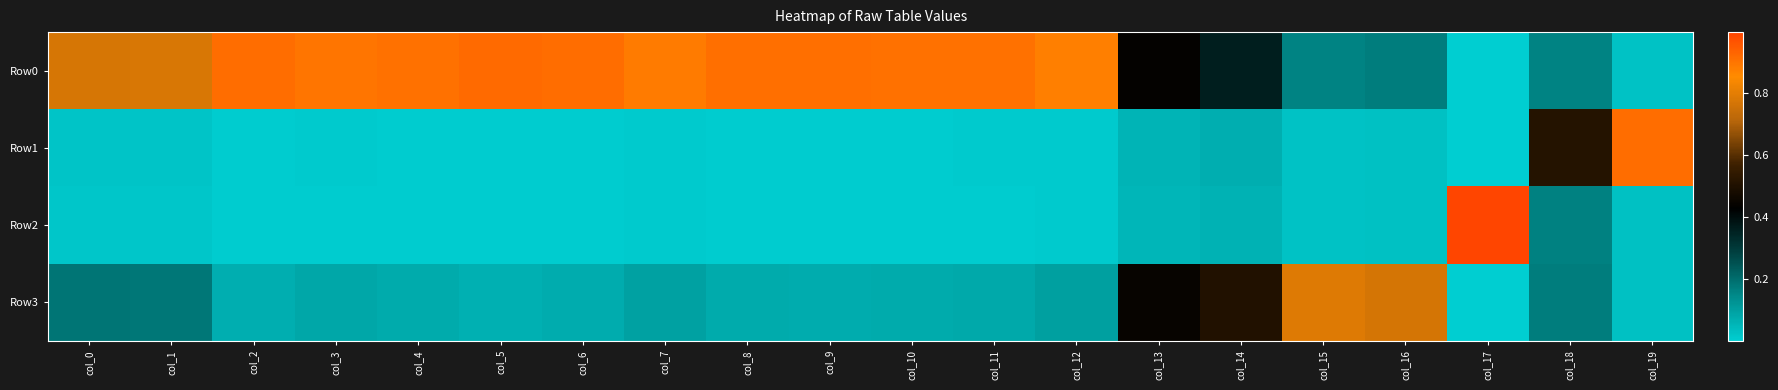

Which series has the largest total across all categories?

Row0